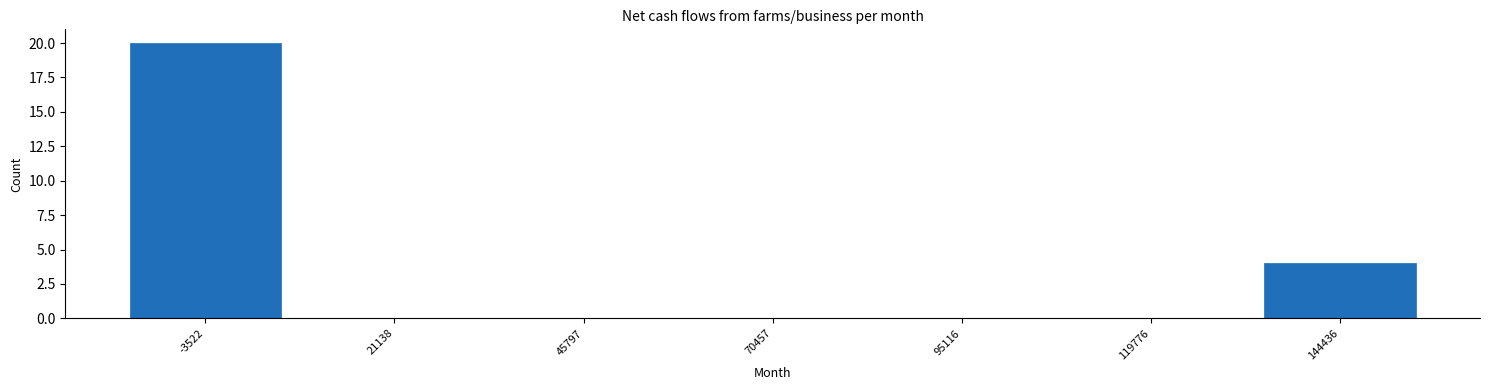

Reading left to right, extract all data points from this chart.

-3522=20	21138=0	45797=0	70457=0	95116=0	119776=0	144436=4